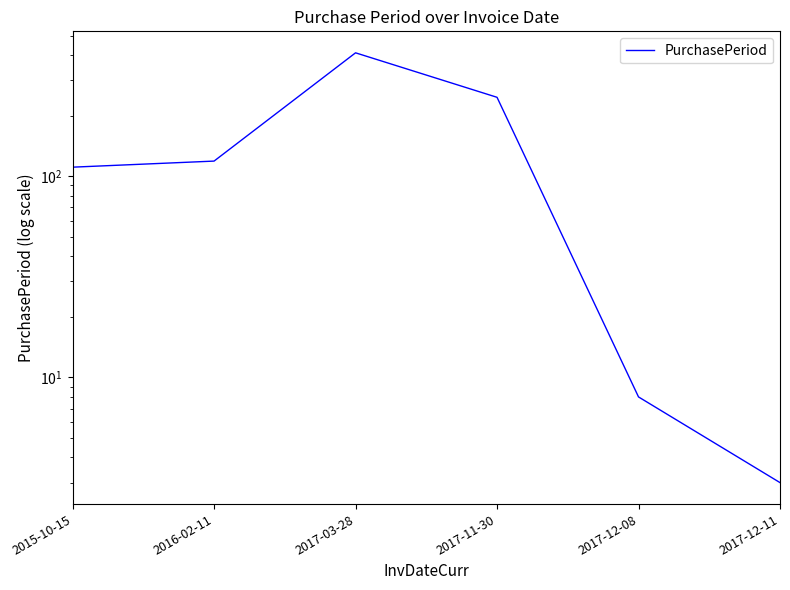

Count the number of values greater than 119.

2